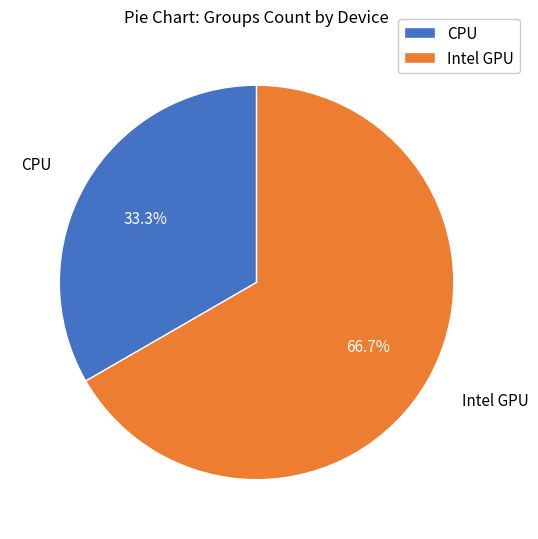

To the nearest percent, what is the average slice percentage?

50%